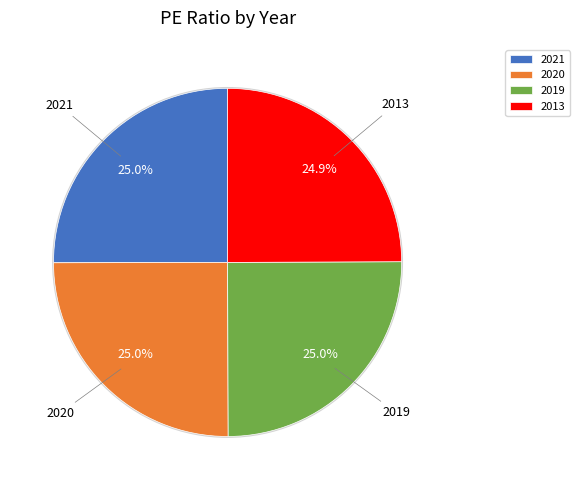

Count the number of slices in the pie.

4